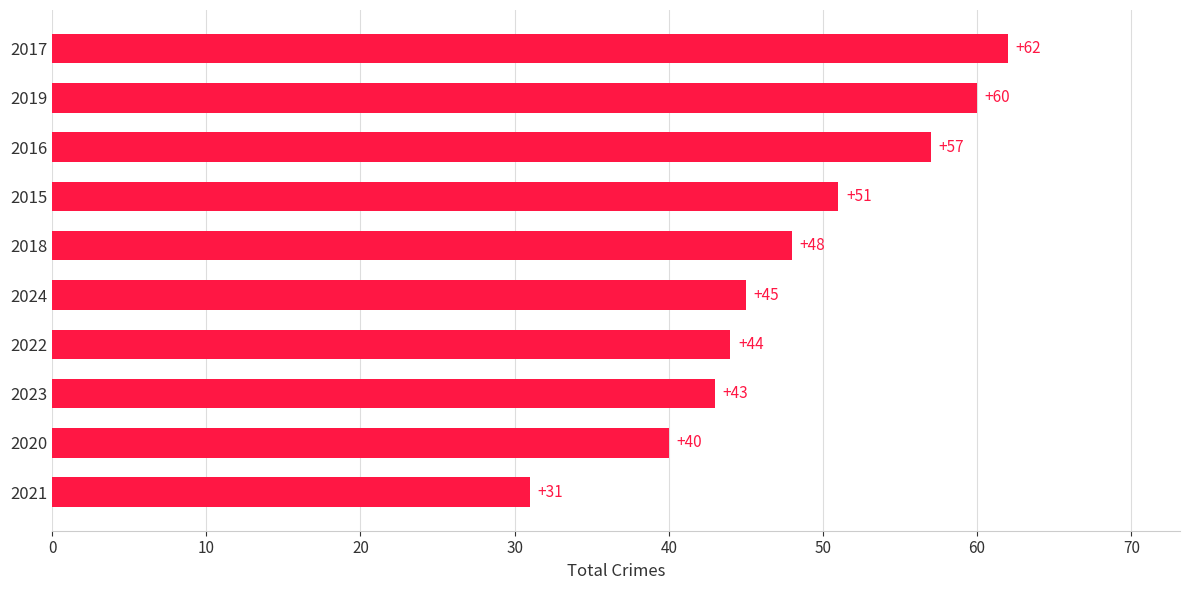

Which label corresponds to the largest value in the chart?

2017